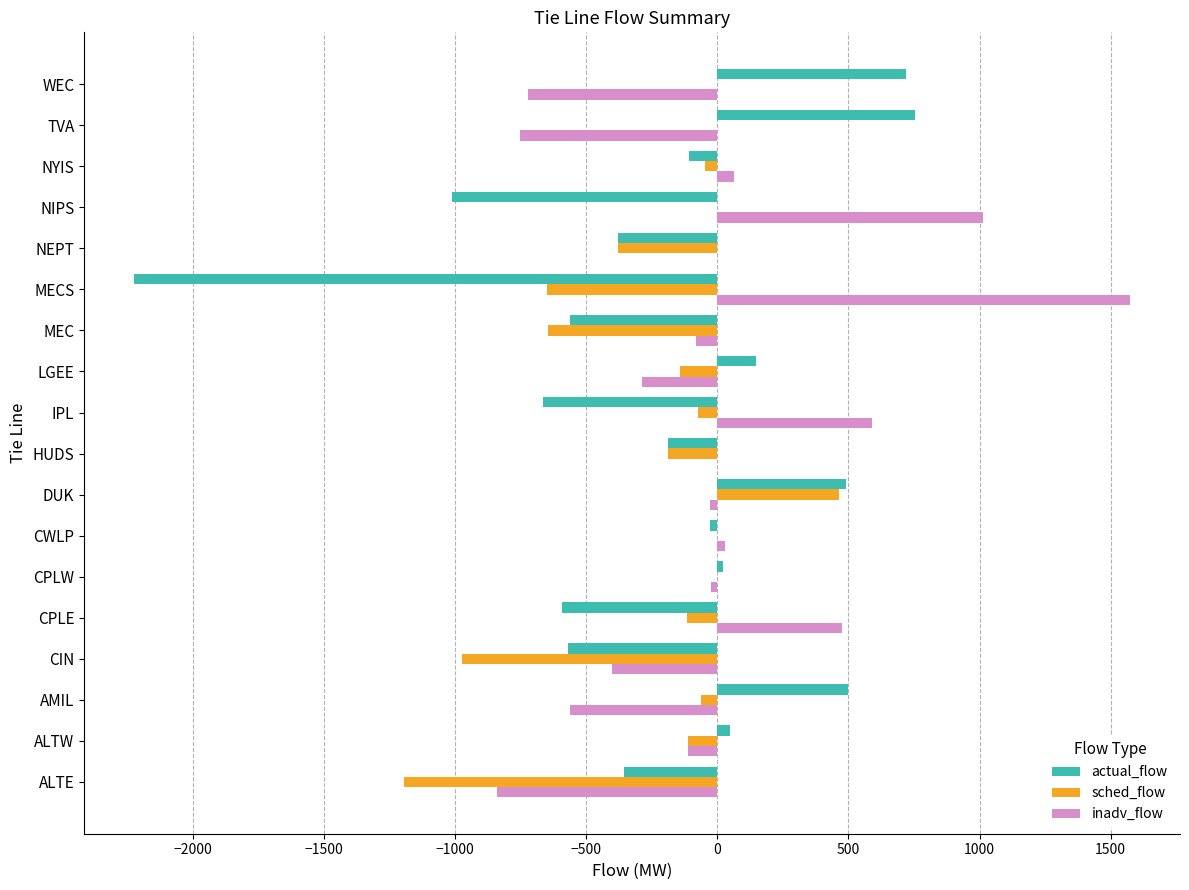

Which series has the largest total across all categories?

inadv_flow